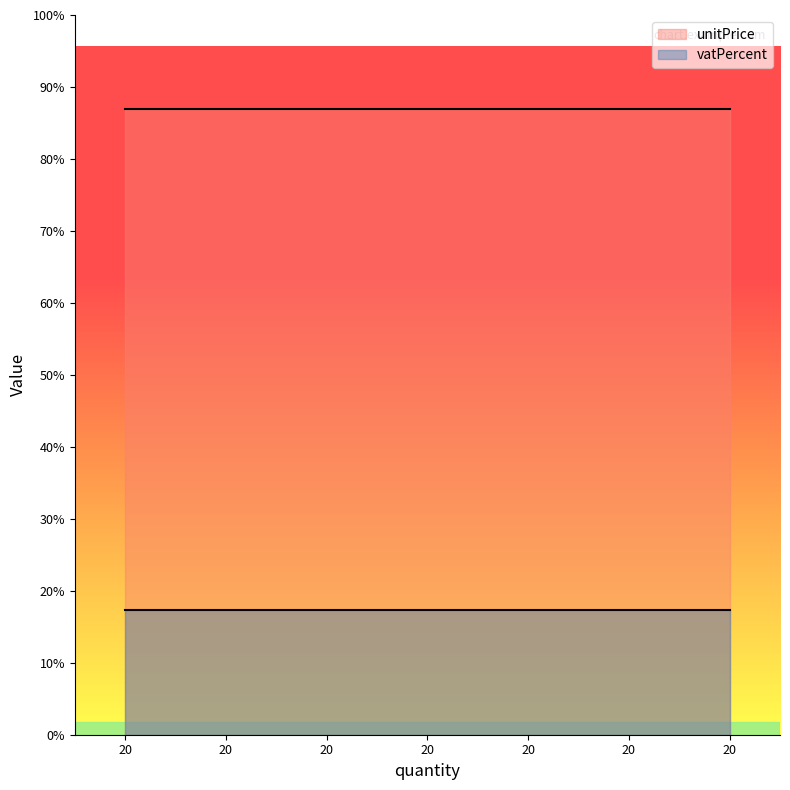

What are all the series names shown in the legend?

unitPrice, vatPercent